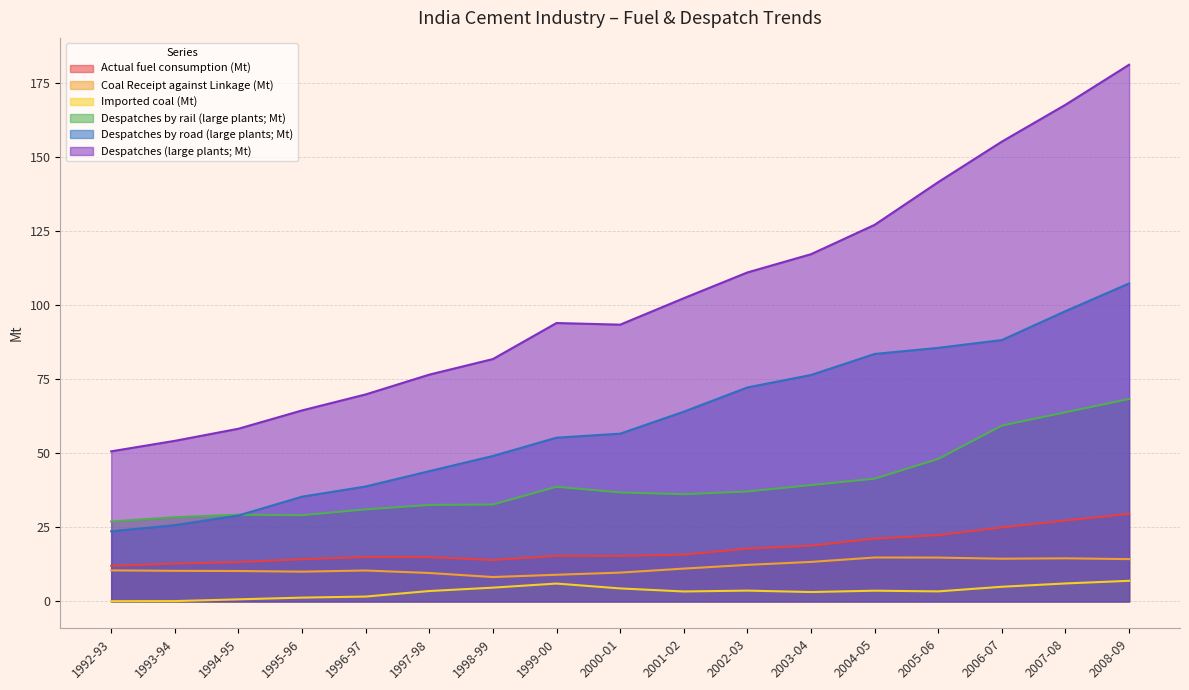

At how many categories does at least one series exceed 64?

14